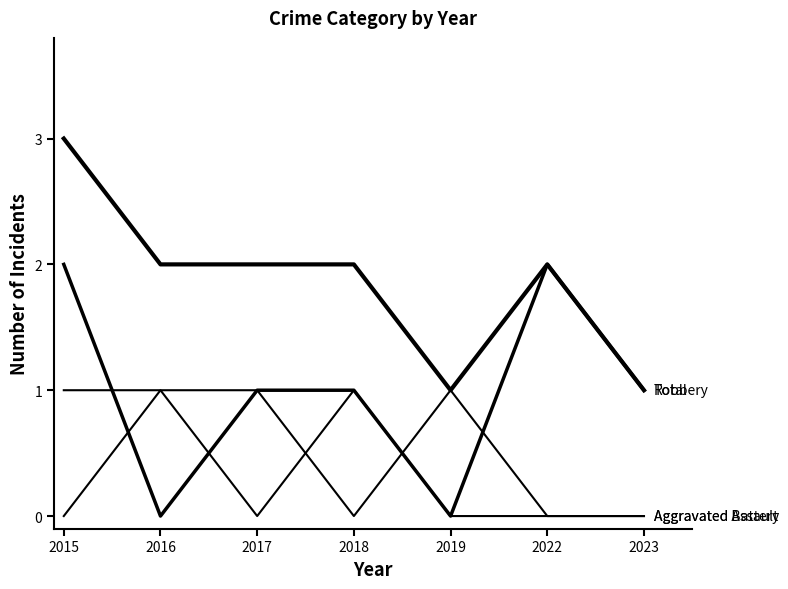

Does the chart have visible grid lines?

No